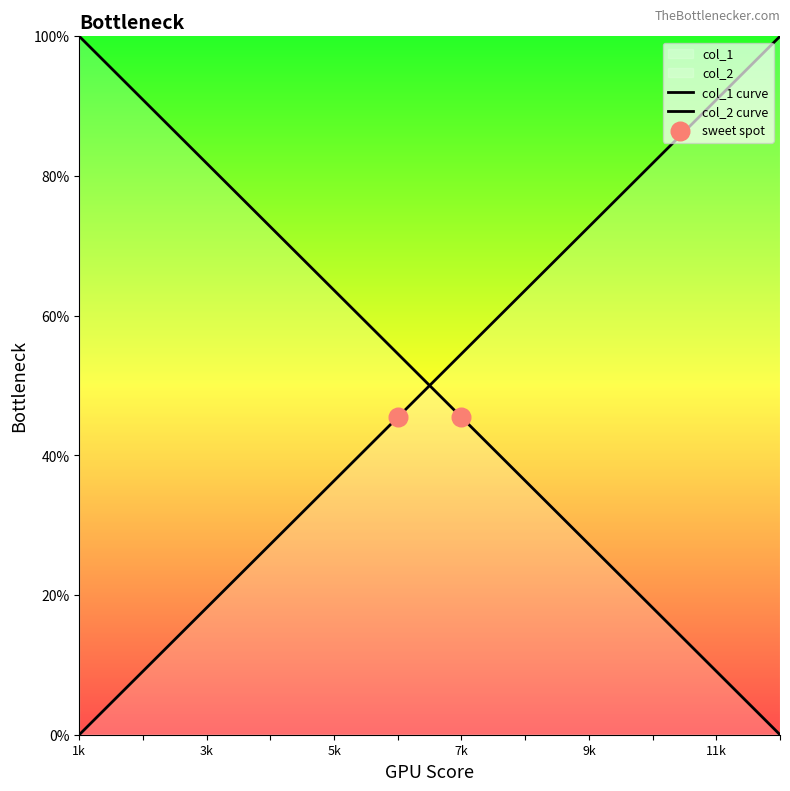

Which series has the largest Y range (max minus min)?

col_1